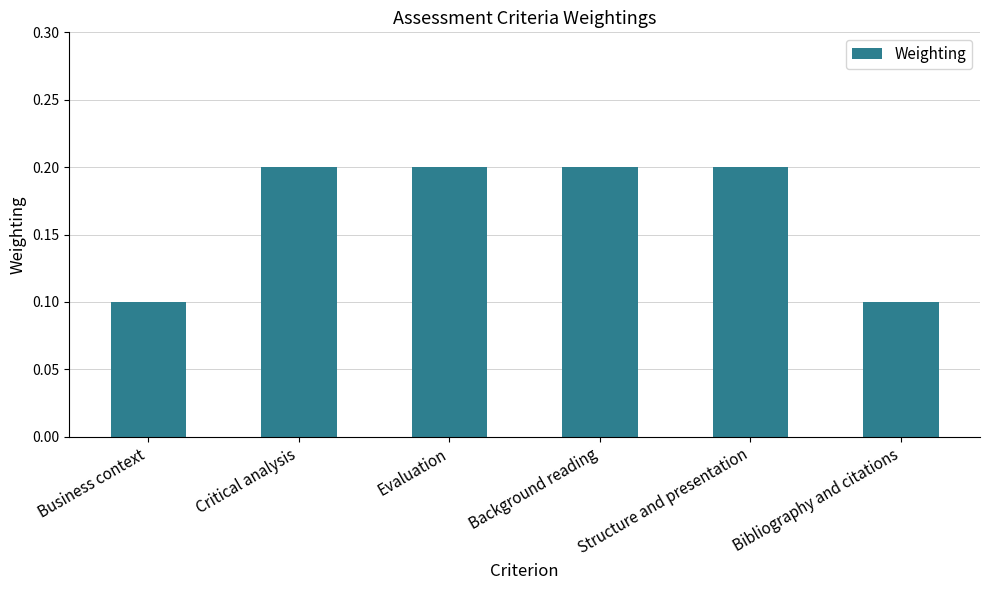

What is the change in value from Business context to Background reading?

+0.1